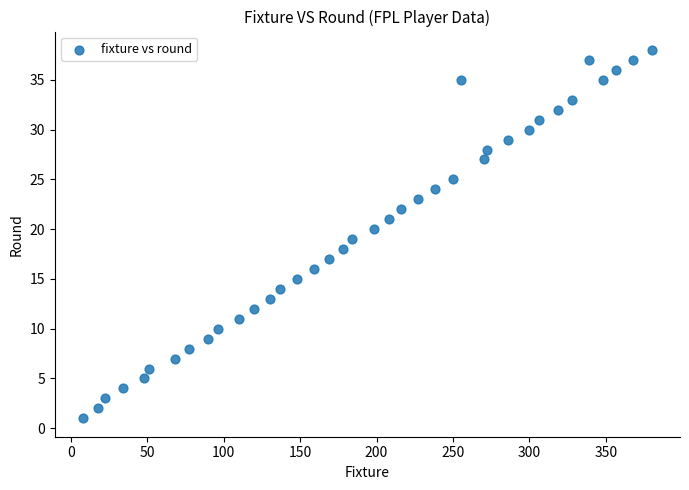

What is the range of Y values (max minus min)?

37